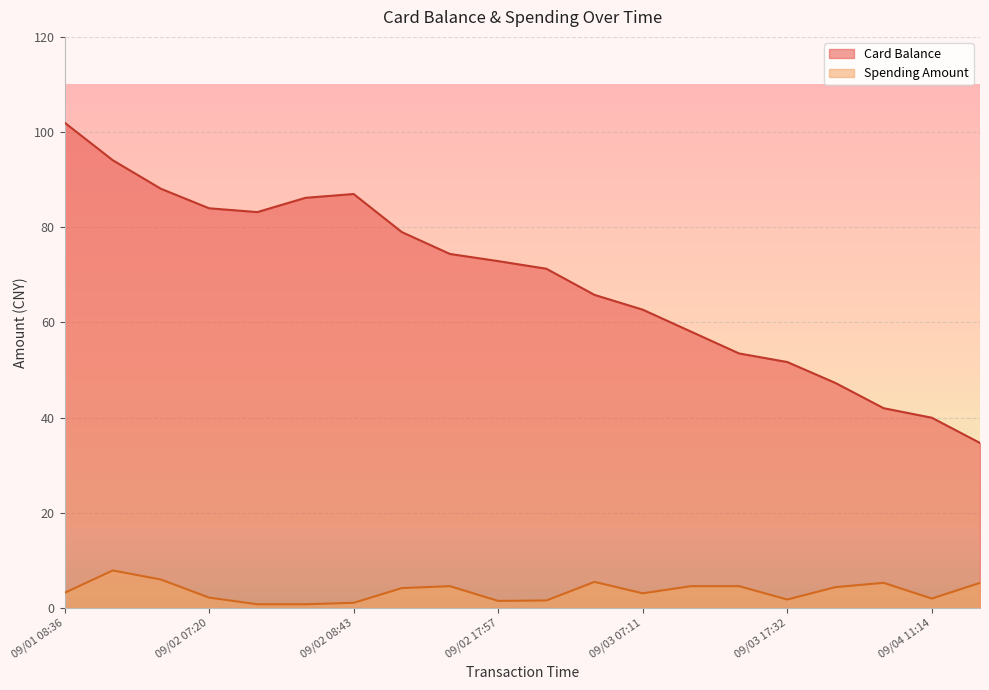

Which series has the largest total across all categories?

Card Balance